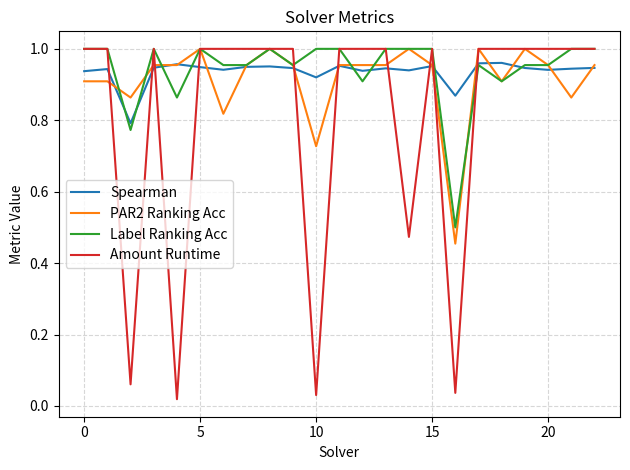

Does the chart display data point markers on the line(s)?

No